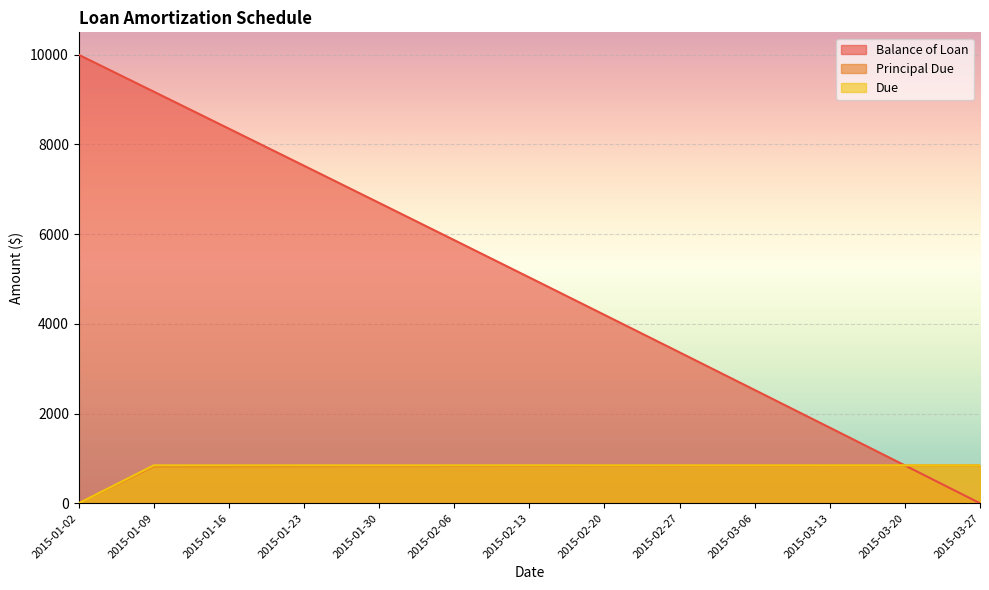

What is the sum of all Balance of Loan values?

65274.5